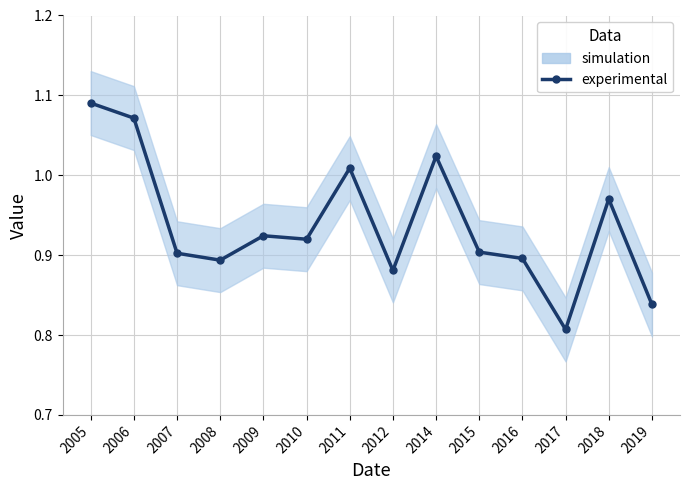

What is the minimum value shown in the chart?

0.8